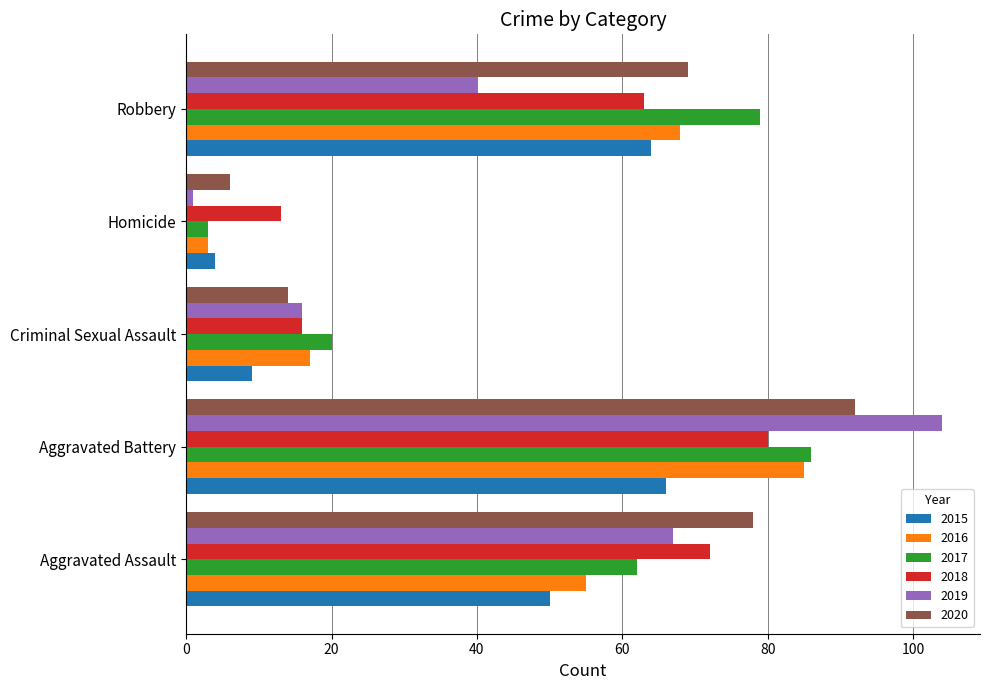

At how many categories does at least one series exceed 55?

3